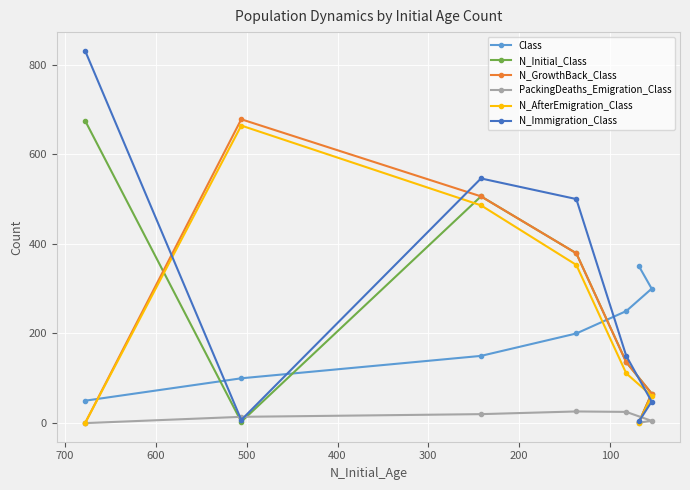

Which series has the widest spread of values?

N_Immigration_Class